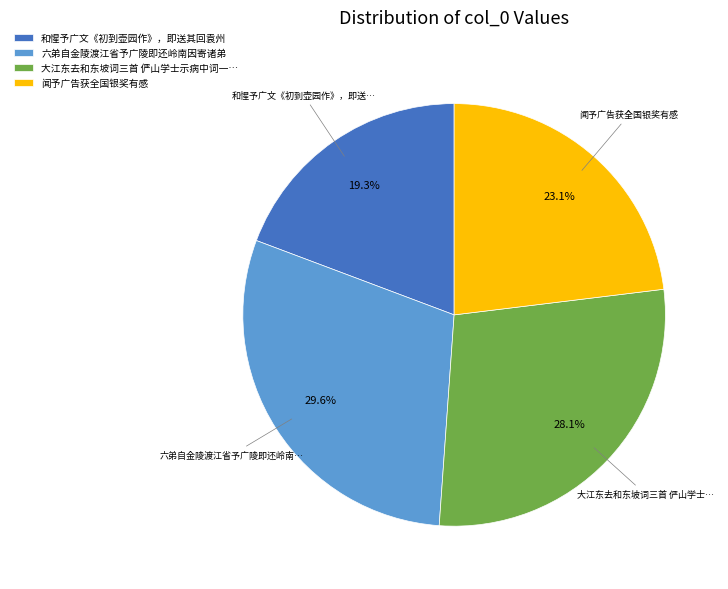

Which category has the smallest portion of the pie?

和惺予广文《初到壶园作》，即送其回袁州